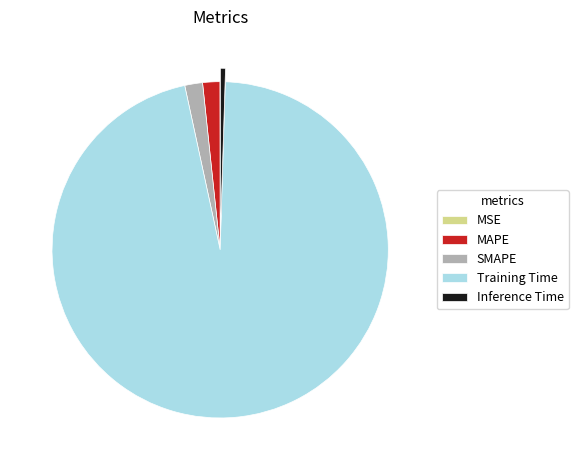

Does any single category account for the majority?

Yes